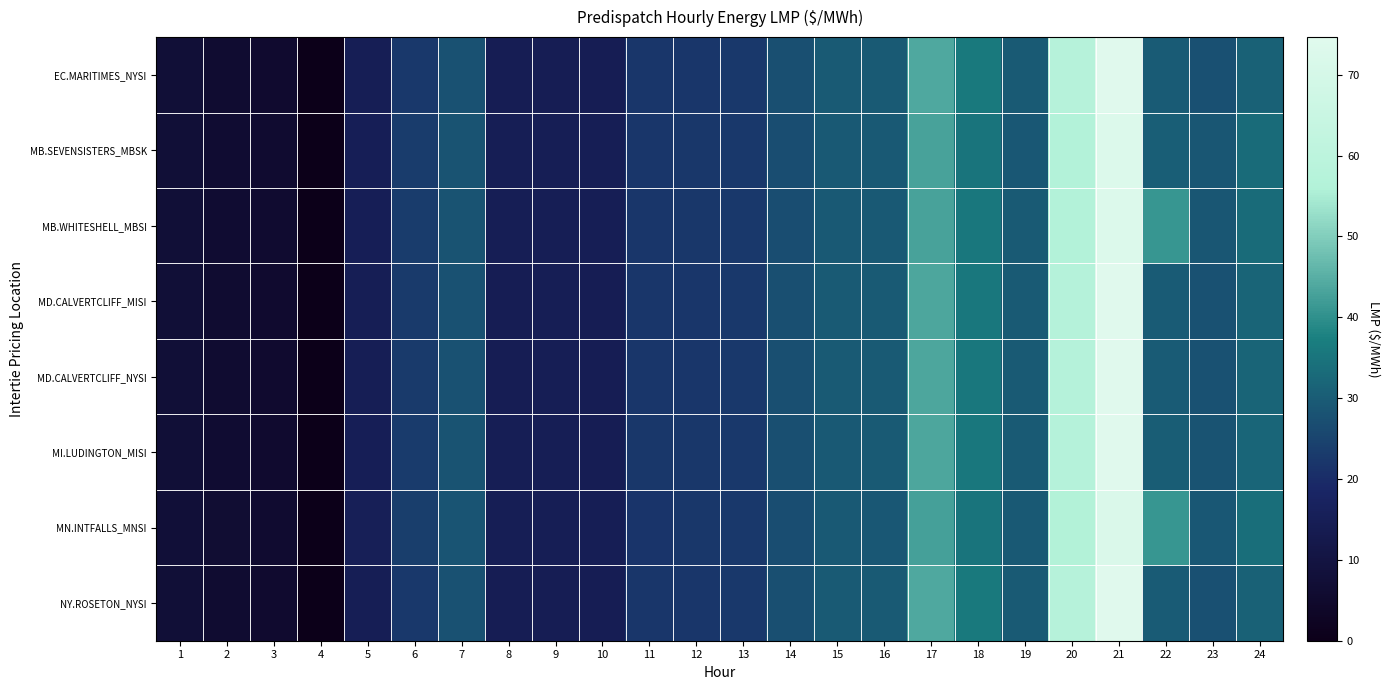

Reading left to right, what are all the values shown in this chart?

EC.MARITIMES_NYSI: 1=7.3	2=6.0	3=5.3	4=0.0	5=14.6	6=22.7	7=27.8	8=14.5	9=14.5	10=14.4	11=22.0	12=22.1	13=22.5	14=27.2	15=29.5	16=29.7	17=43.9	18=35.9	19=29.5	20=57.5	21=74.4	22=29.9	23=27.6	24=31.2
MB.SEVENSISTERS_MBSK: 1=7.6	2=6.3	3=5.7	4=0.0	5=15.1	6=23.5	7=28.3	8=14.7	9=14.8	10=14.6	11=22.0	12=22.3	13=22.6	14=27.1	15=29.3	16=29.3	17=43.0	18=35.1	19=29.2	20=56.5	21=72.9	22=30.5	23=28.6	24=33.1
MB.WHITESHELL_MBSI: 1=7.6	2=6.3	3=5.7	4=0.0	5=15.1	6=23.5	7=28.3	8=14.7	9=14.8	10=14.6	11=22.0	12=22.3	13=22.6	14=27.1	15=29.3	16=29.3	17=43.0	18=35.6	19=29.5	20=56.5	21=72.9	22=41.0	23=28.7	24=33.1
MD.CALVERTCLIFF_MISI: 1=7.4	2=6.1	3=5.4	4=0.0	5=14.8	6=22.9	7=28.0	8=14.6	9=14.6	10=14.5	11=22.1	12=22.2	13=22.6	14=27.2	15=29.5	16=29.7	17=43.7	18=35.8	19=29.6	20=57.3	21=74.5	22=30.0	23=27.9	24=31.6
MD.CALVERTCLIFF_NYSI: 1=7.4	2=6.1	3=5.4	4=0.0	5=14.8	6=22.9	7=28.0	8=14.6	9=14.6	10=14.5	11=22.1	12=22.2	13=22.6	14=27.2	15=29.5	16=29.7	17=43.7	18=35.8	19=29.6	20=57.3	21=74.5	22=30.0	23=27.9	24=31.6
MI.LUDINGTON_MISI: 1=7.5	2=6.2	3=5.5	4=0.0	5=14.9	6=23.1	7=28.1	8=14.7	9=14.7	10=14.6	11=22.2	12=22.3	13=22.7	14=27.2	15=29.4	16=29.7	17=43.6	18=35.7	19=29.6	20=57.2	21=74.7	22=30.2	23=28.1	24=32.0
MN.INTFALLS_MNSI: 1=7.6	2=6.5	3=5.8	4=0.0	5=15.3	6=23.7	7=28.4	8=14.7	9=14.8	10=14.6	11=21.8	12=22.4	13=22.6	14=27.0	15=29.2	16=29.0	17=42.7	18=35.2	19=29.3	20=56.2	21=72.0	22=41.0	23=28.9	24=33.8
NY.ROSETON_NYSI: 1=7.3	2=6.0	3=5.3	4=0.0	5=14.6	6=22.7	7=27.8	8=14.5	9=14.5	10=14.4	11=22.0	12=22.1	13=22.5	14=27.2	15=29.5	16=29.7	17=43.9	18=35.9	19=29.5	20=57.5	21=74.4	22=29.9	23=27.6	24=31.2